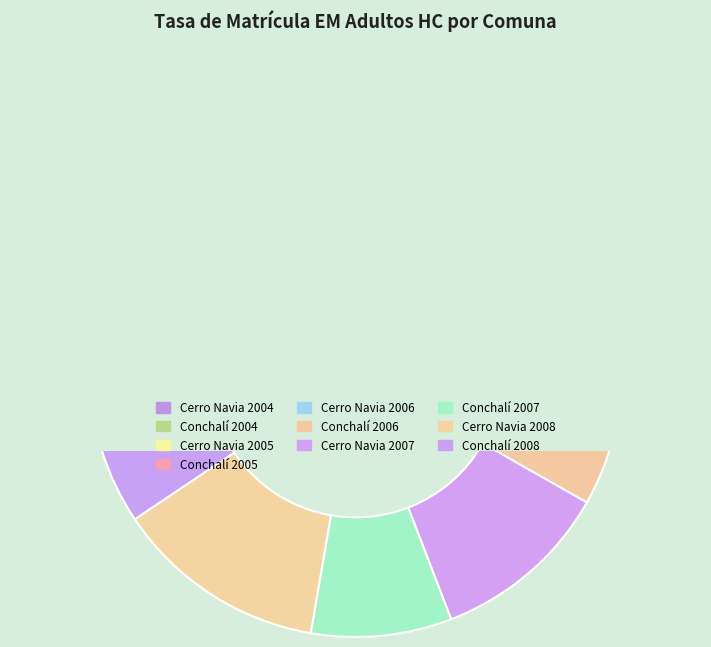

Between Conchalí 2006 and Cerro Navia 2007, which is larger?

Cerro Navia 2007